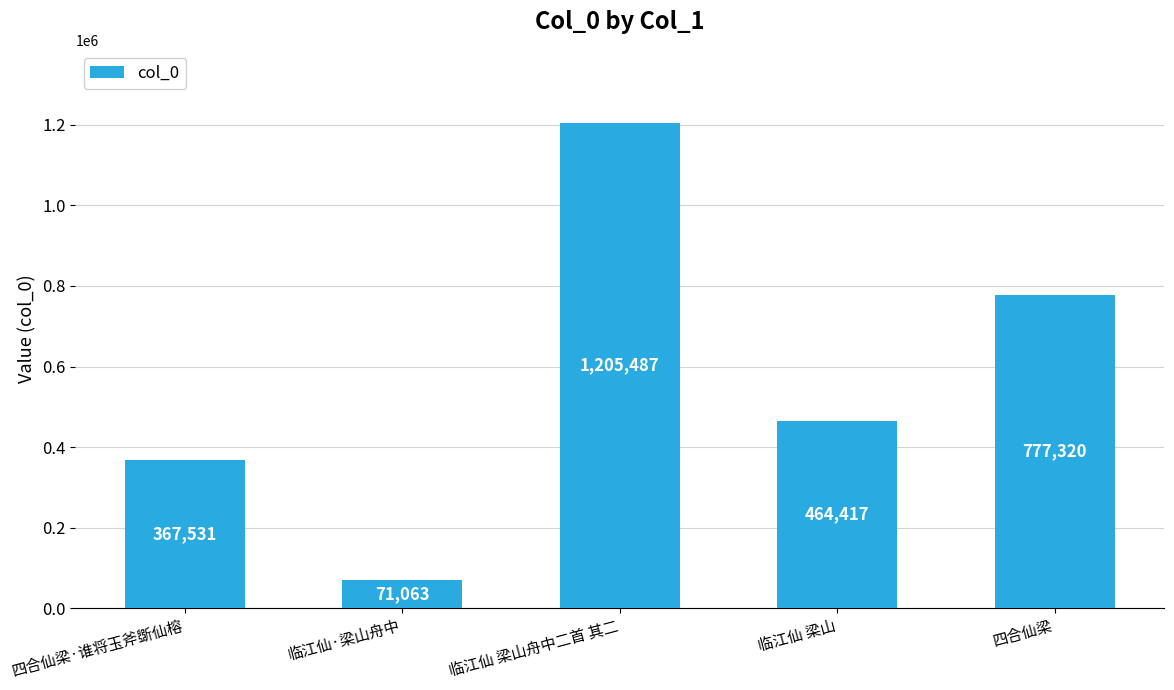

True or false: the data shows 1205487 at 临江仙 梁山舟中二首 其二.

True